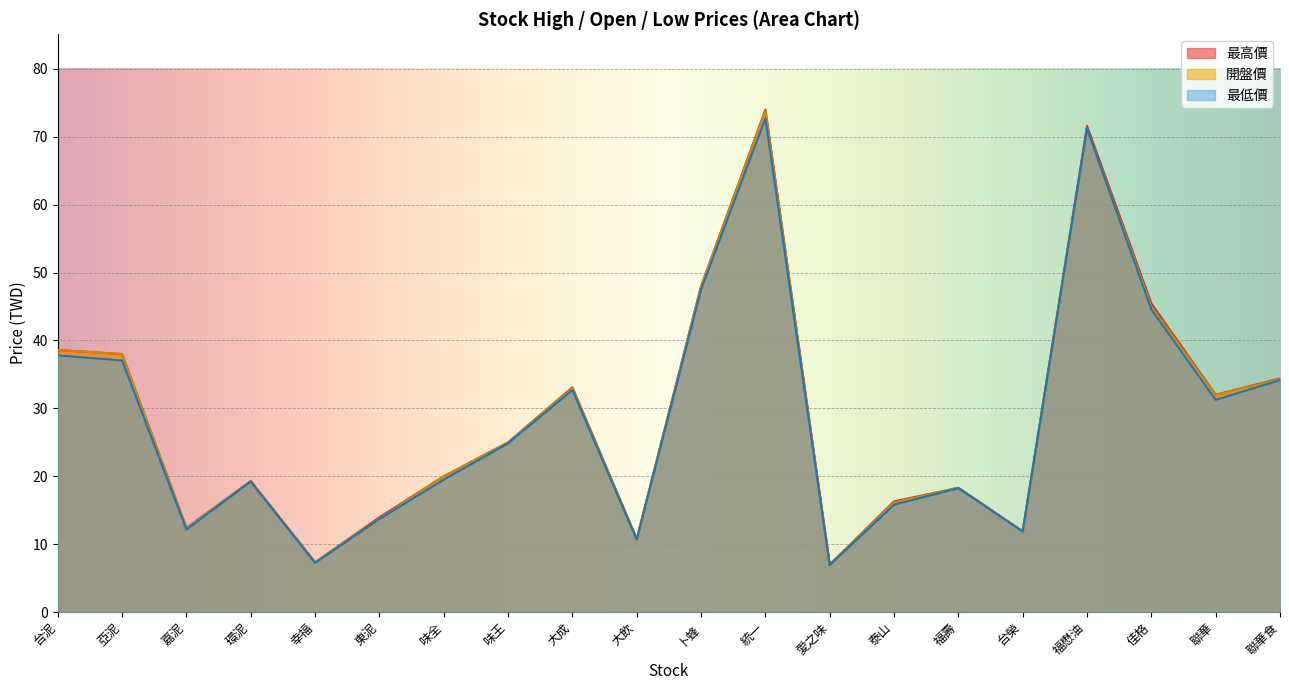

How many data points in 最高價 are less than 25?

10